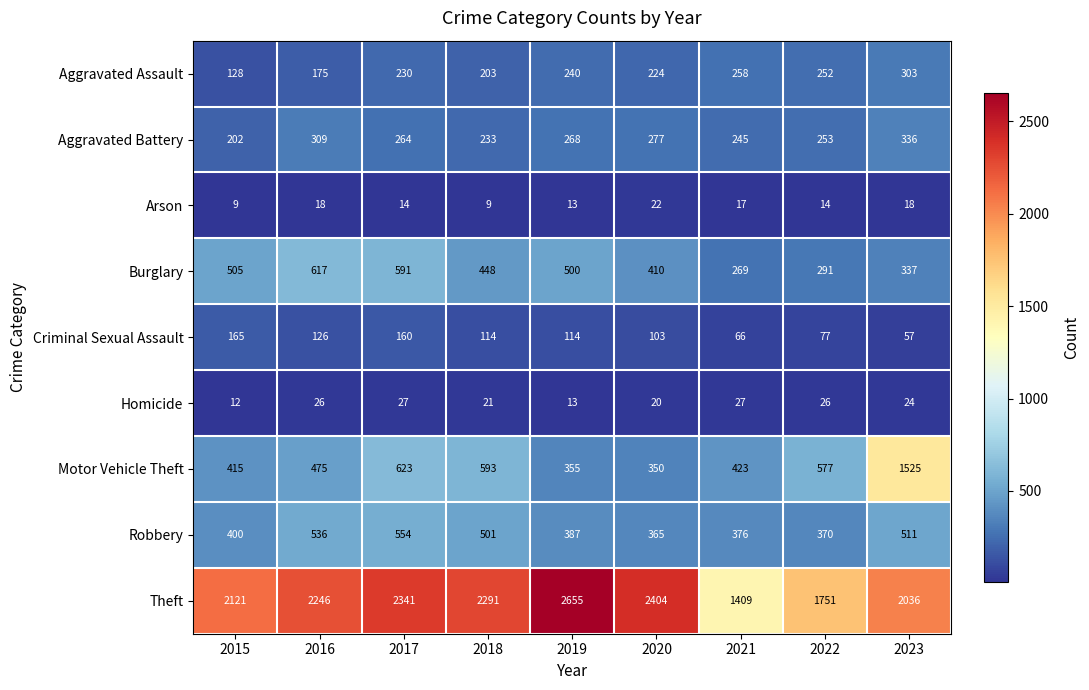

Rank the series at 2023 from highest to lowest value.

Theft, Motor Vehicle Theft, Robbery, Burglary, Aggravated Battery, Aggravated Assault, Criminal Sexual Assault, Homicide, Arson